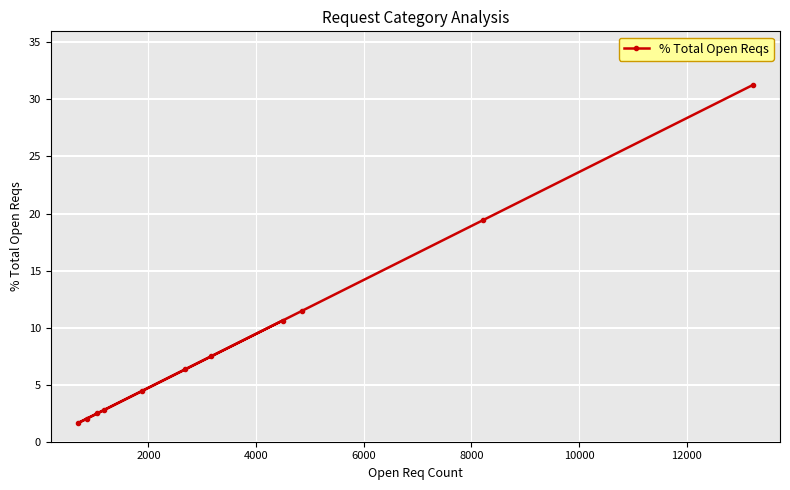

What is the value of the 9th point from the left?

11.5